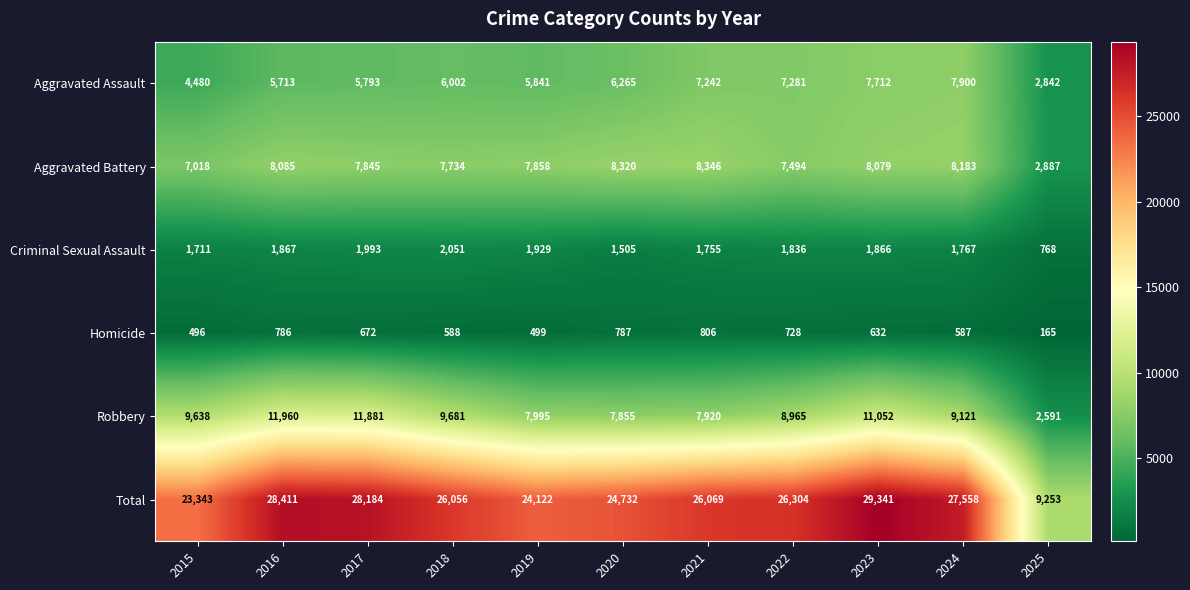

What is the average value of the Homicide series?

613